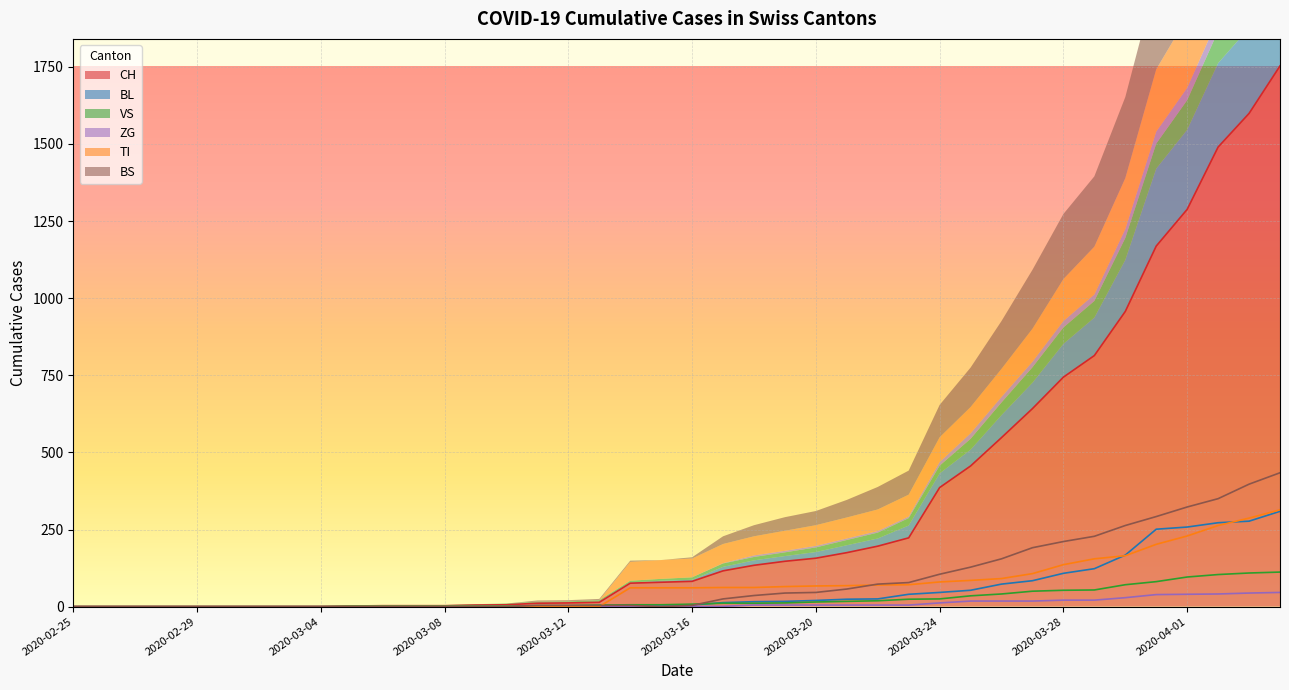

Rank the series by their maximum value, from lowest to highest.

ZG, VS, BL, TI, BS, CH